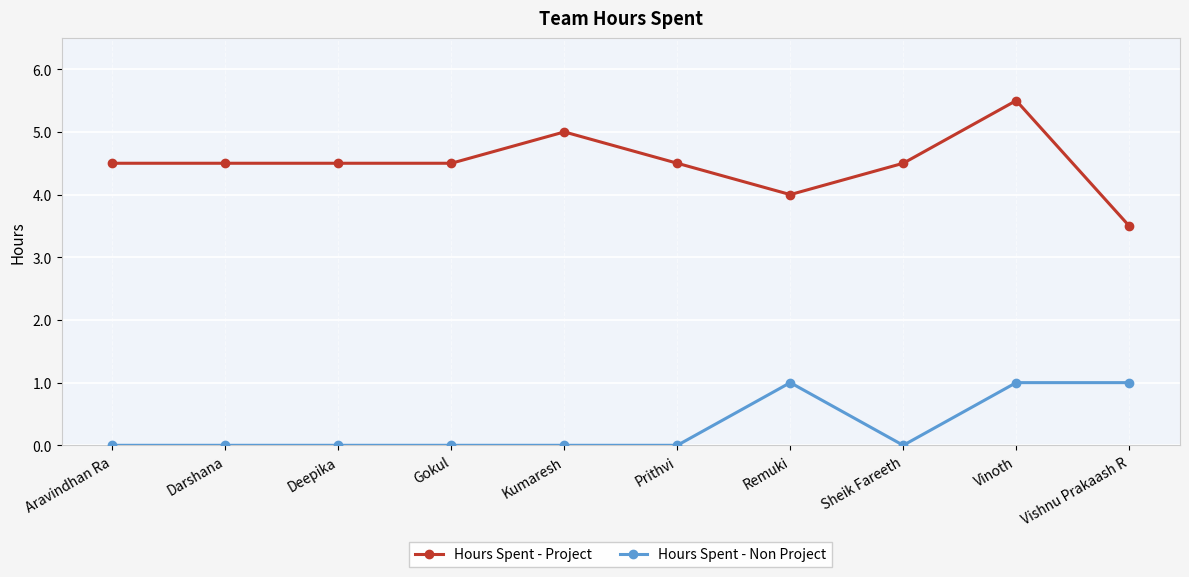

What are all the series names shown in the legend?

Hours Spent - Project, Hours Spent - Non Project